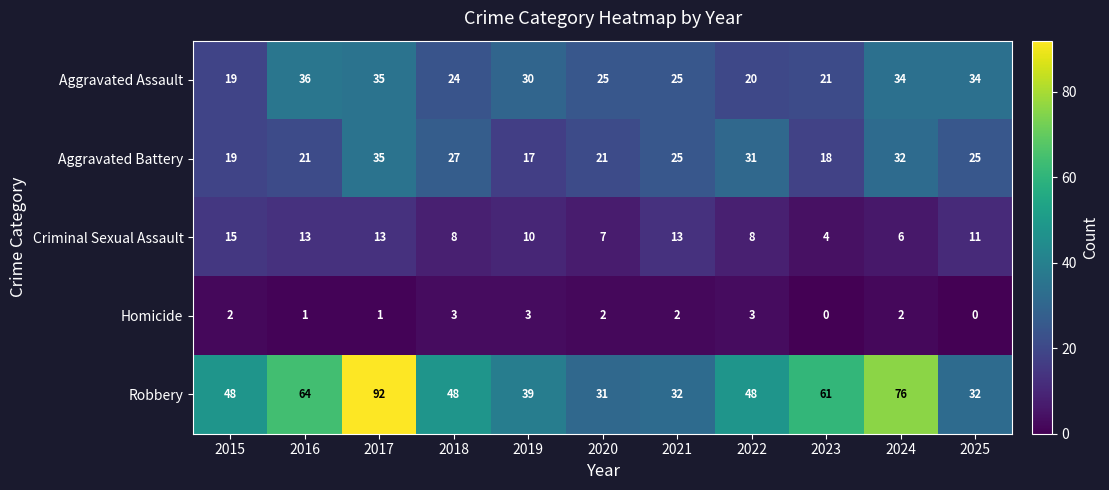

True or false: Robbery has a value of 32 at 2021.

True